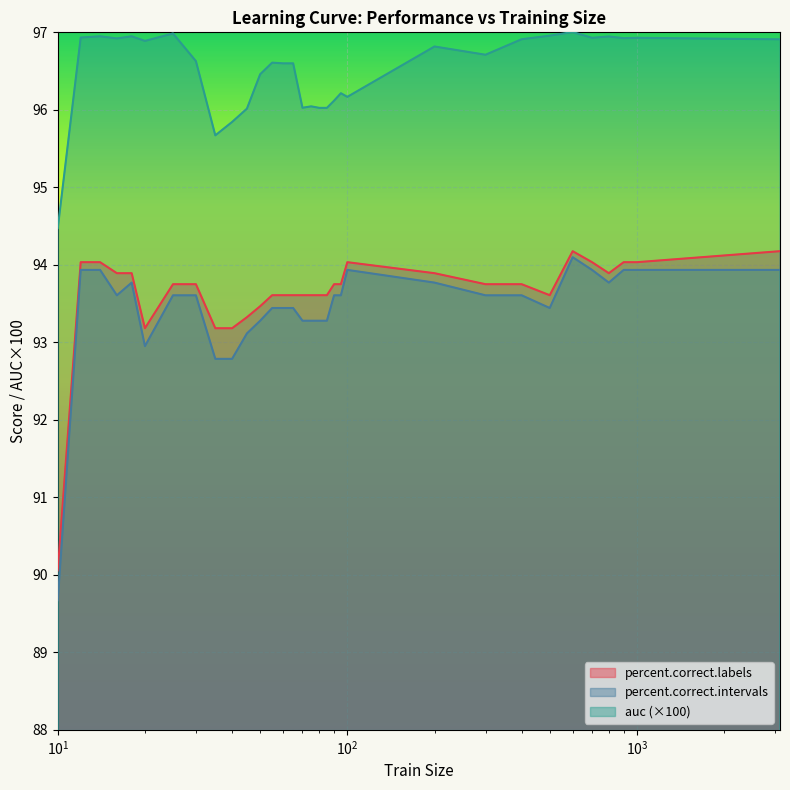

True or false: percent.correct.intervals and percent.correct.labels cross at least once.

False